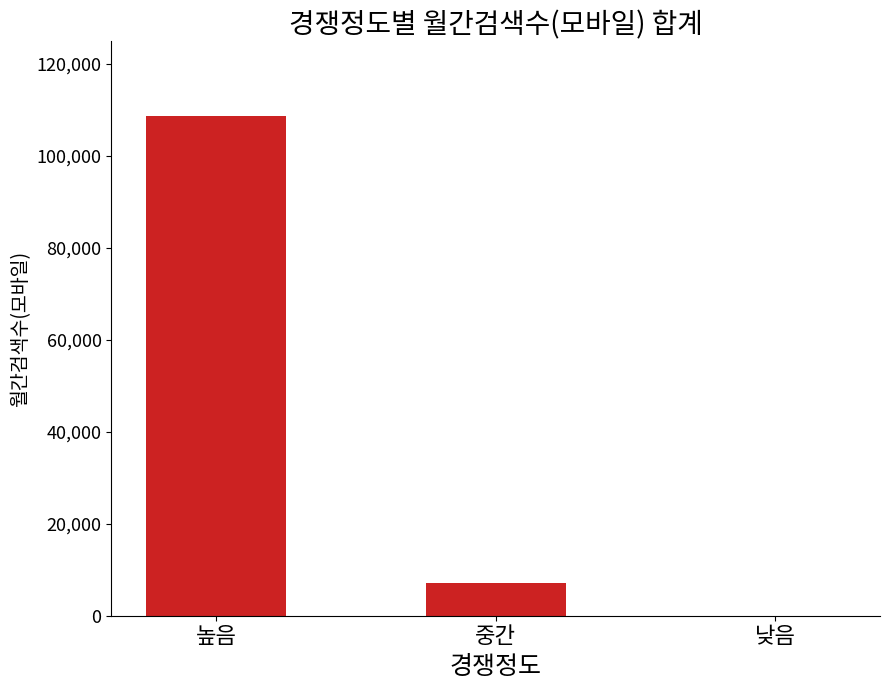

What is the change in value from 높음 to 중간?

-101510